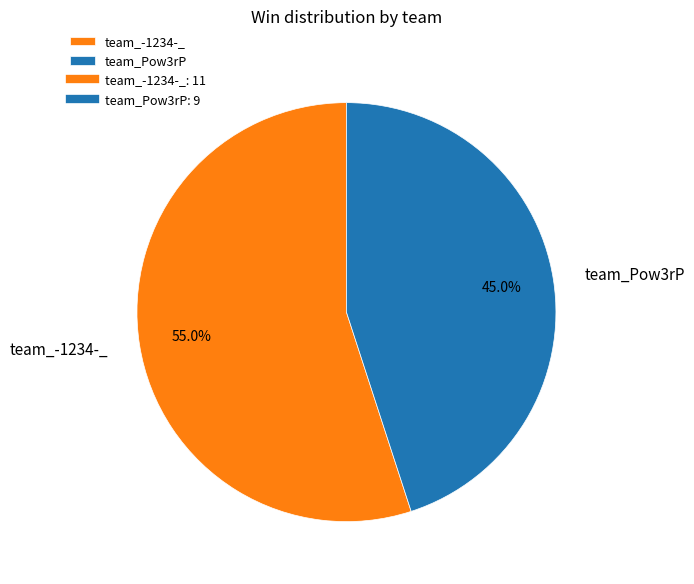

What is the smallest slice in the pie chart?

team_Pow3rP